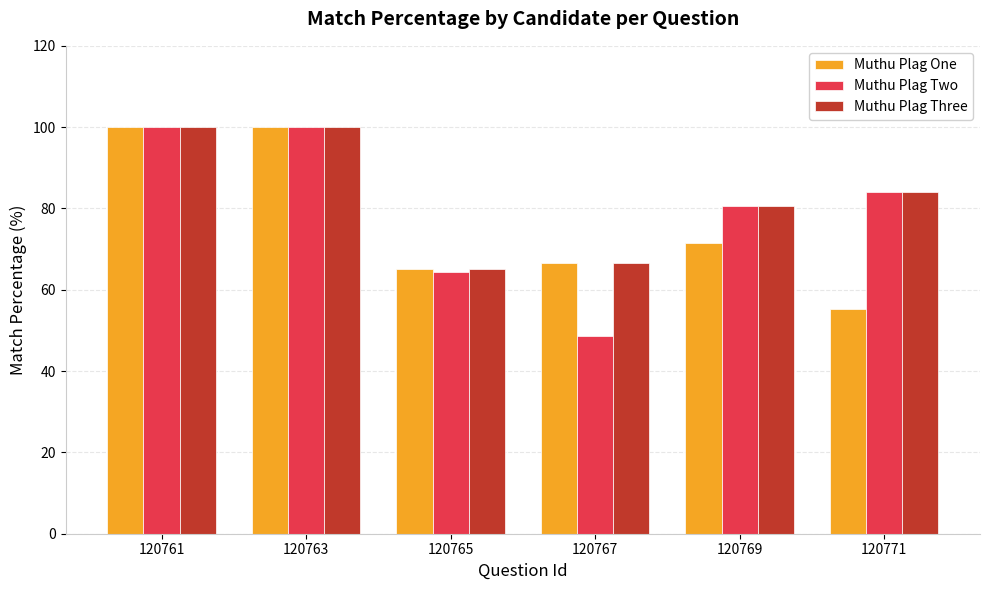

Reading left to right, transcribe all the data shown in this chart.

Muthu Plag One: 120761=100.0	120763=100.0	120765=65.1	120767=66.7	120769=71.4	120771=55.2
Muthu Plag Two: 120761=100.0	120763=100.0	120765=64.4	120767=48.6	120769=80.6	120771=84.0
Muthu Plag Three: 120761=100.0	120763=100.0	120765=65.1	120767=66.7	120769=80.6	120771=84.0